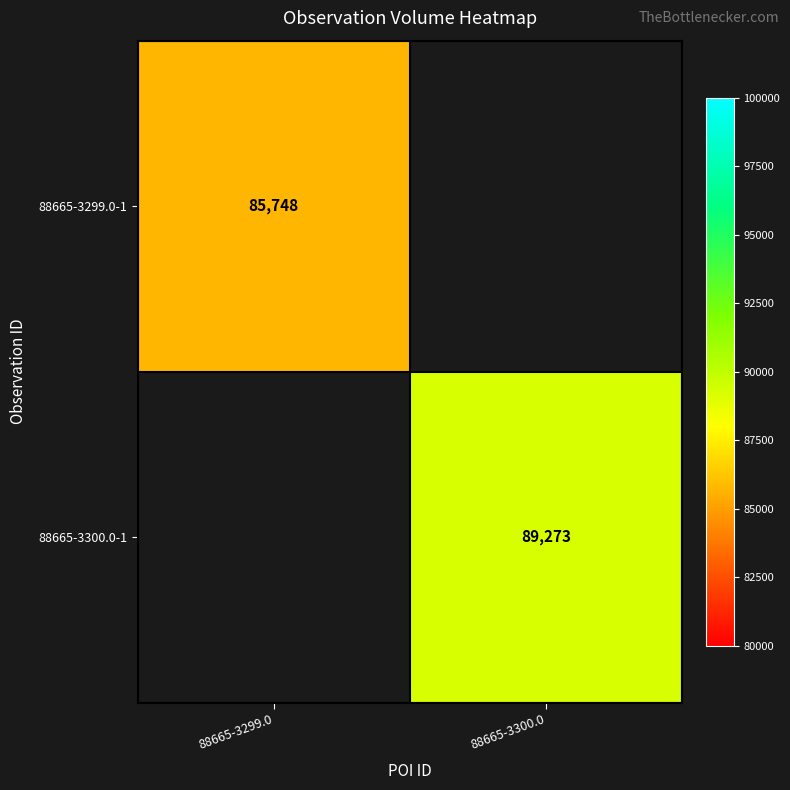

Is the value of 88665-3299.0-1 at 88665-3299.0 greater than the value of 88665-3300.0-1 at 88665-3300.0?

No